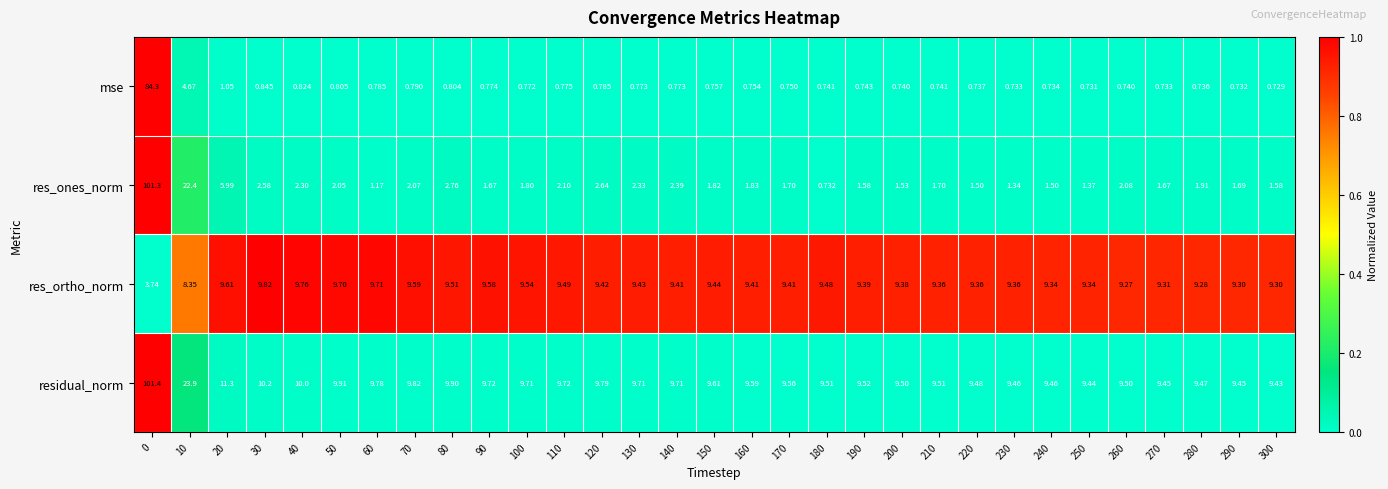

Which series has the largest range (max minus min)?

res_ones_norm